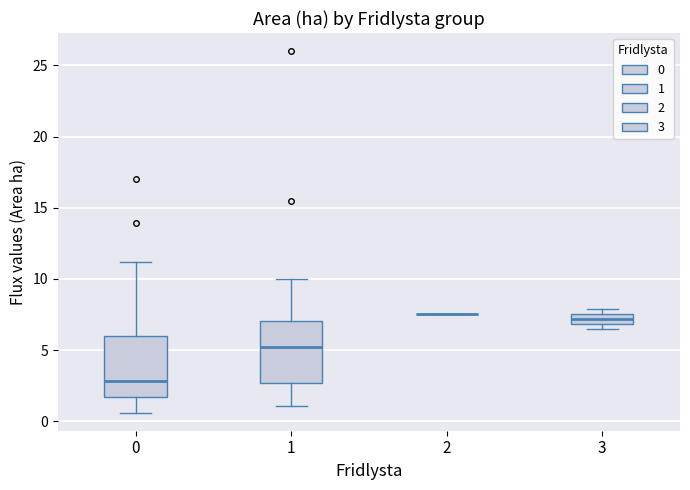

Where does the median line of the box at x = 0 sit on the y-axis? The values are not printed on the chart, so give them approximately, as read against the axis.

3.0